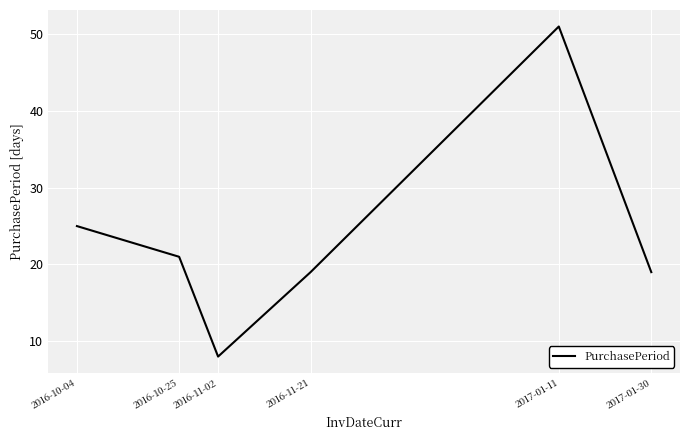

True or false: the data shows 8 at 2016-11-02.

True